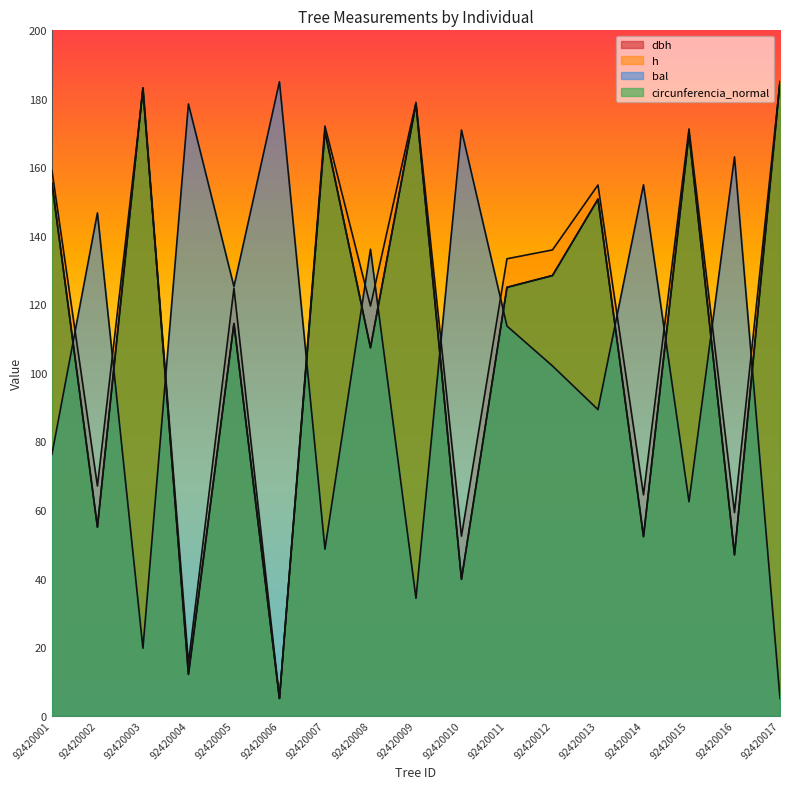

At which label is dbh closest to 94?

92420008